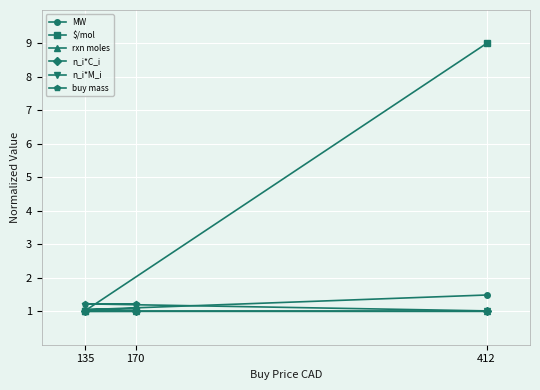

What is the value of the rxn moles point at the 2nd from the left?

1.0